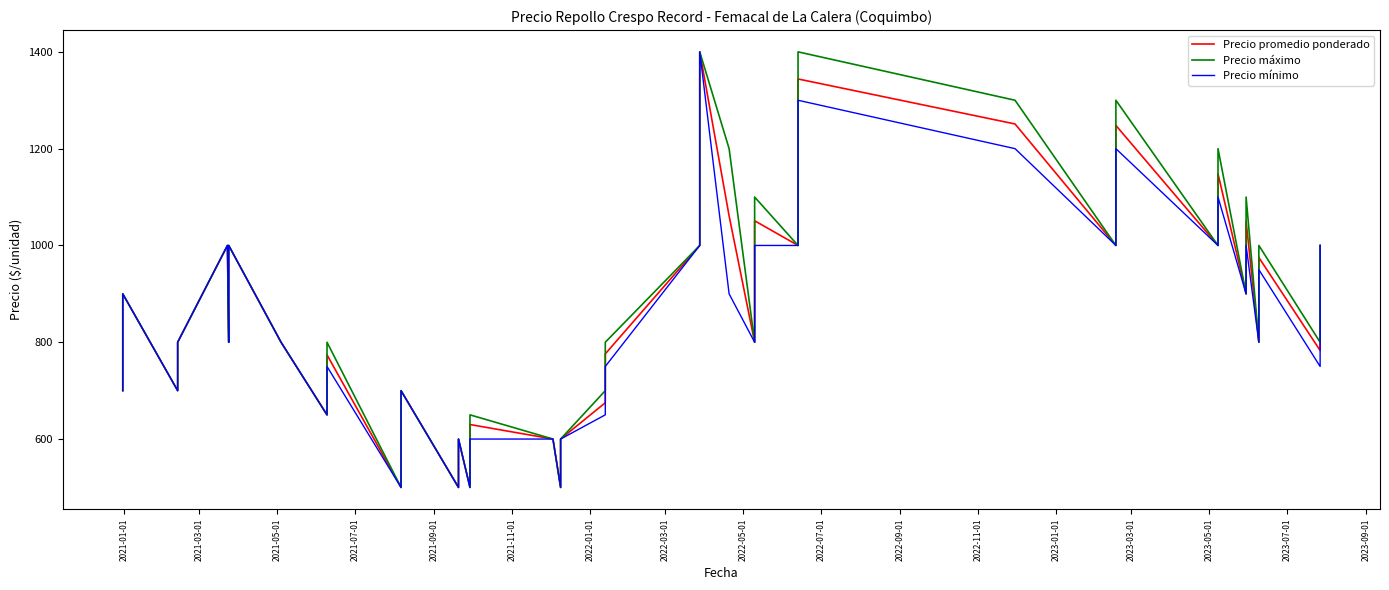

Which series has the largest range (max minus min)?

Precio promedio ponderado